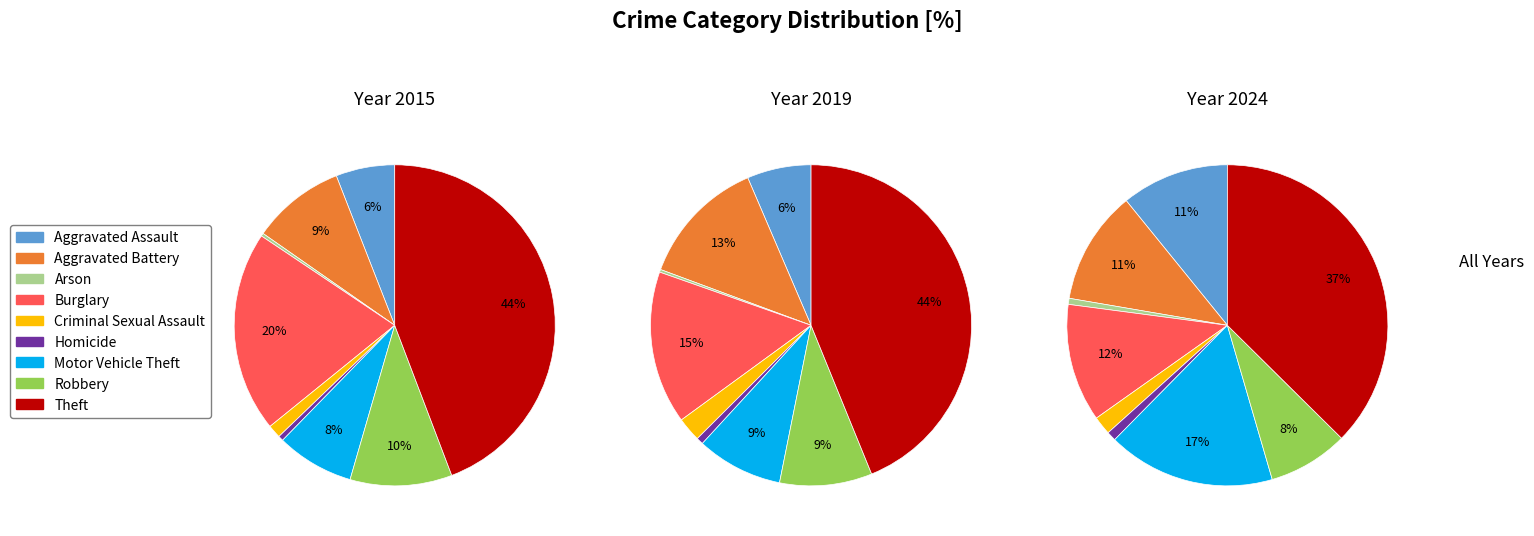

Does any single category account for the majority?

No